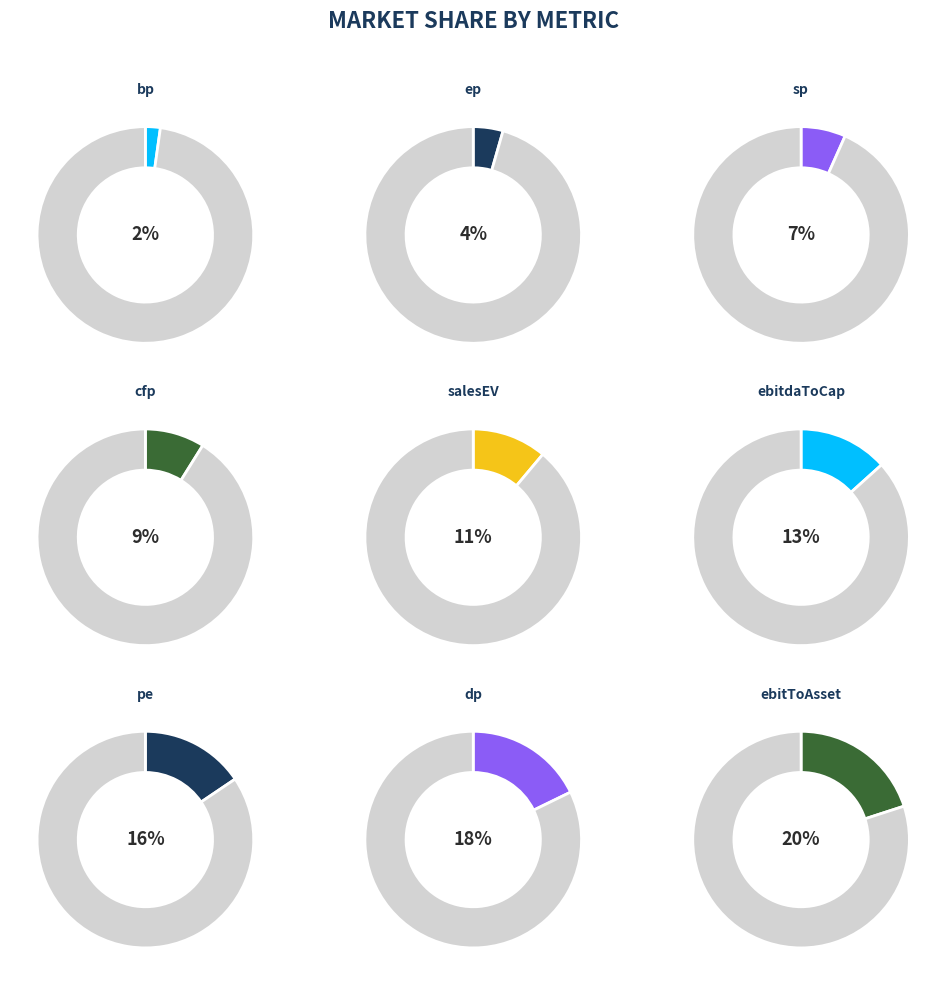

Does bp represent more than half of the total?

No